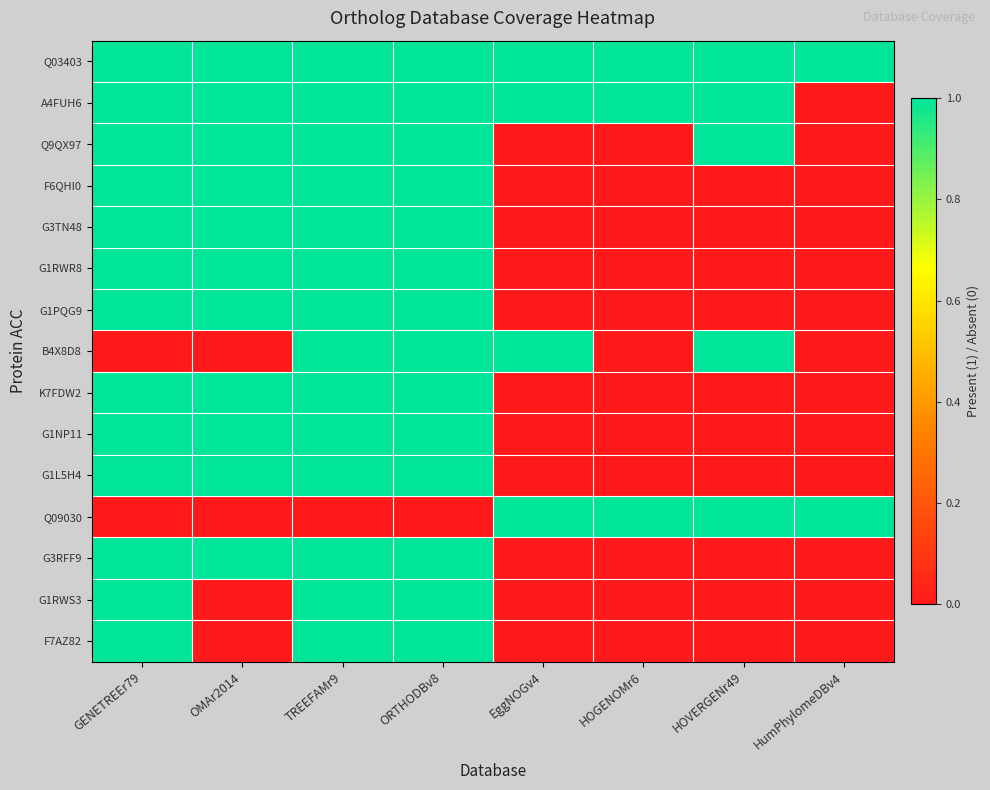

Count the number of data series in this chart.

15